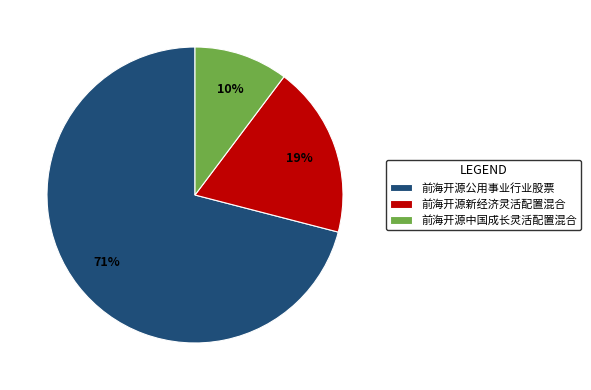

What percentage is the 前海开源新经济灵活配置混合 slice, to the nearest percent?

19%